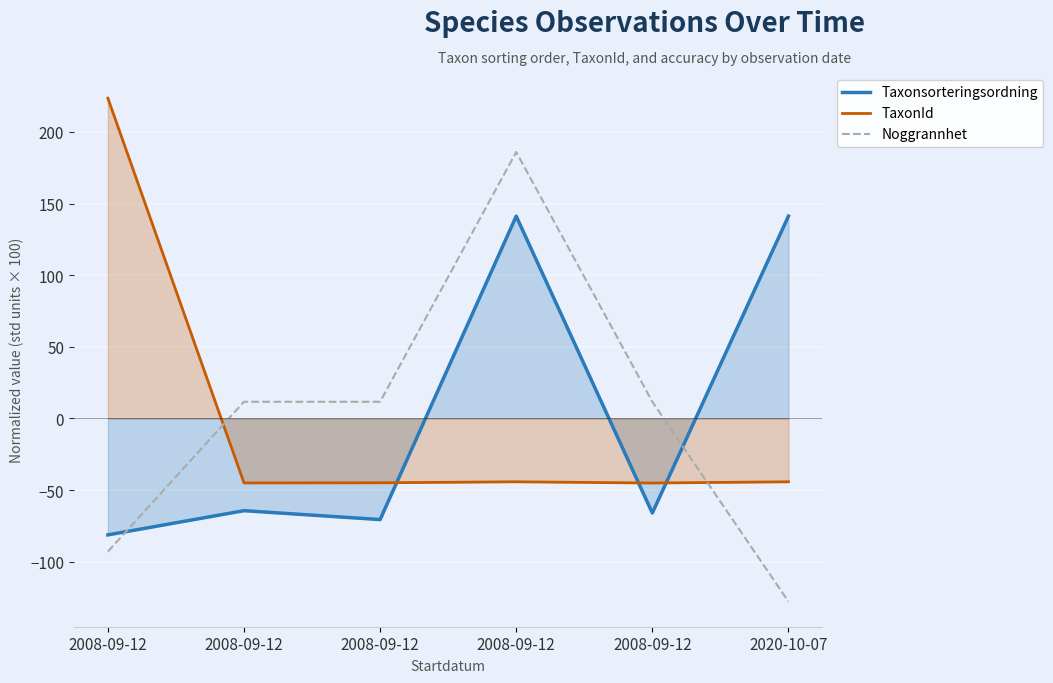

At how many categories does at least one series exceed 28?

3